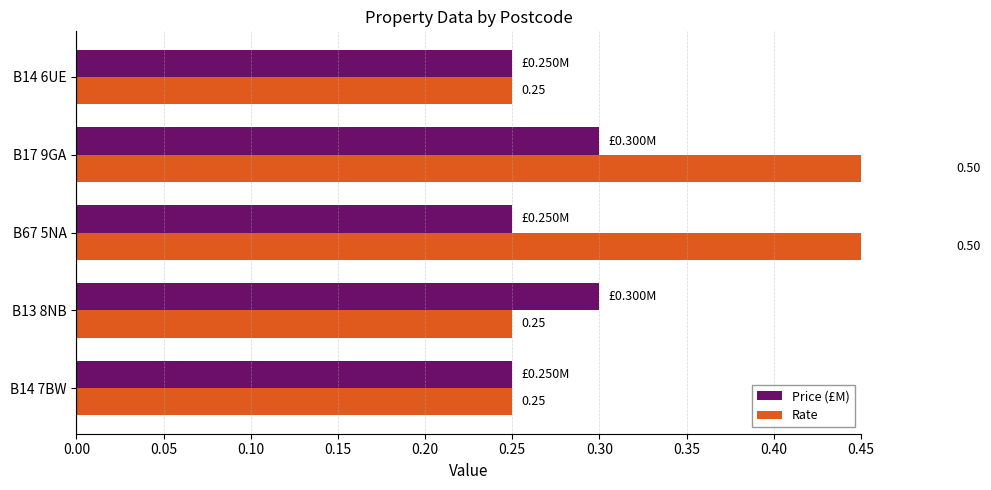

Which series has the widest spread of values?

Rate